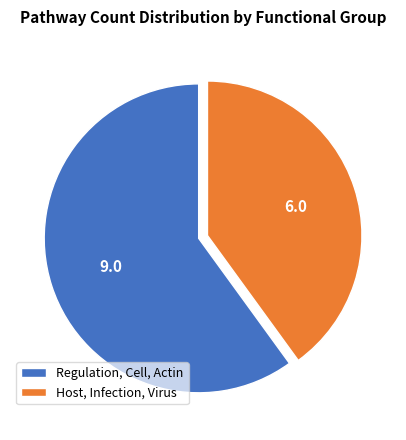

The Host, Infection, Virus slice represents 30% of the pie. True or false?

False